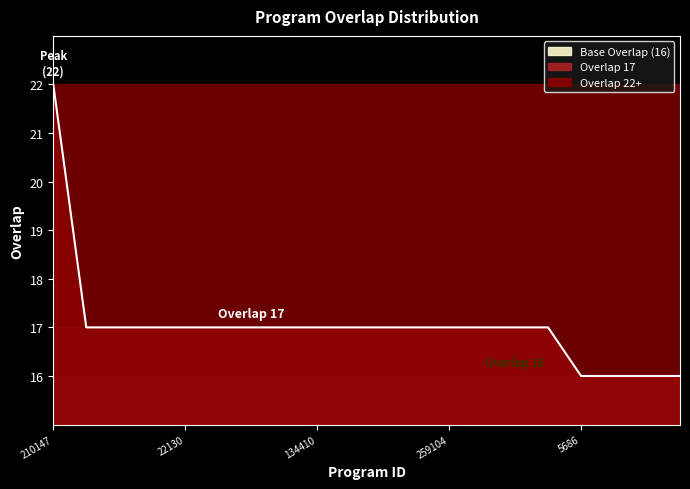

Does the chart display data point markers on the line(s)?

No